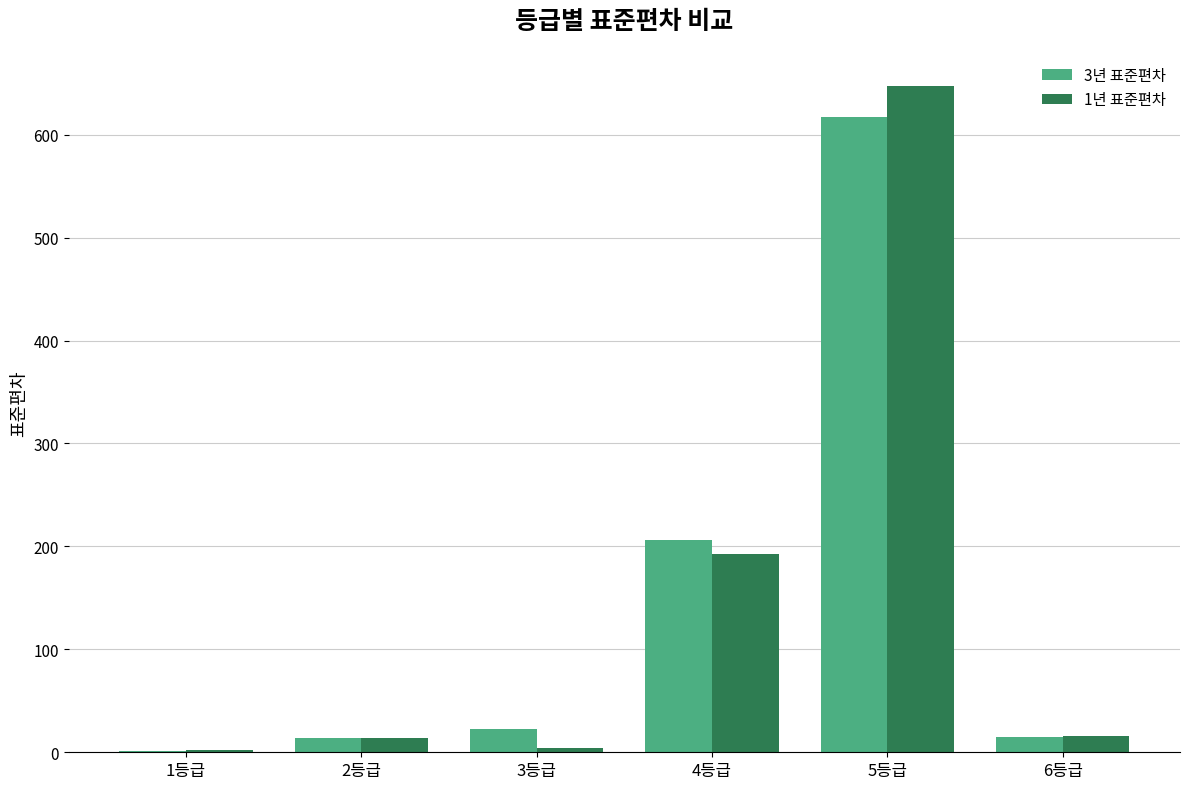

Are the bars grouped side by side (vs. stacked)?

Yes